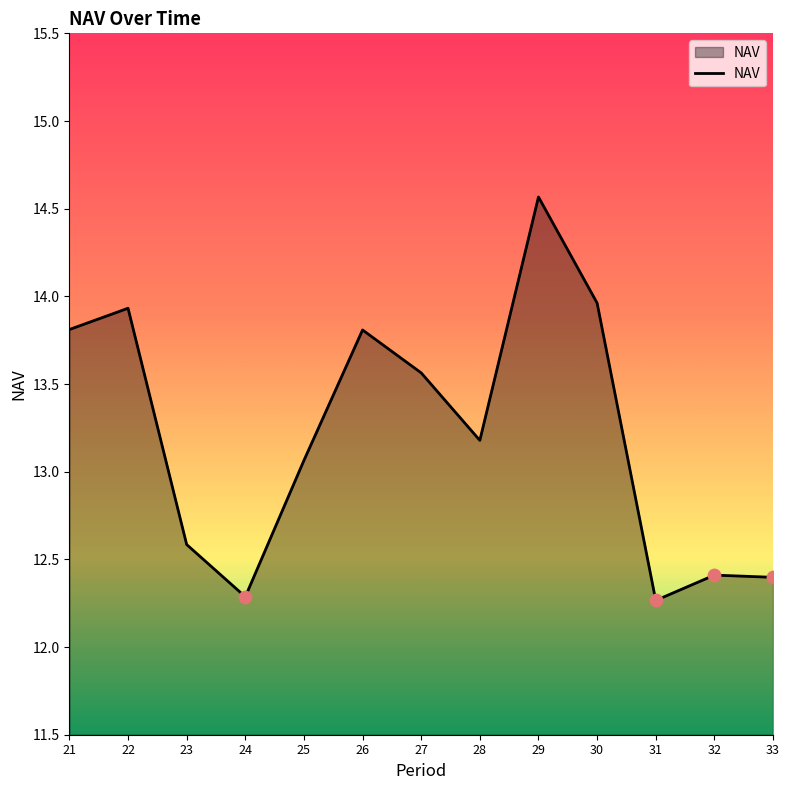

Approximately how many times larger is the value at 32 compared to 22?

0.9